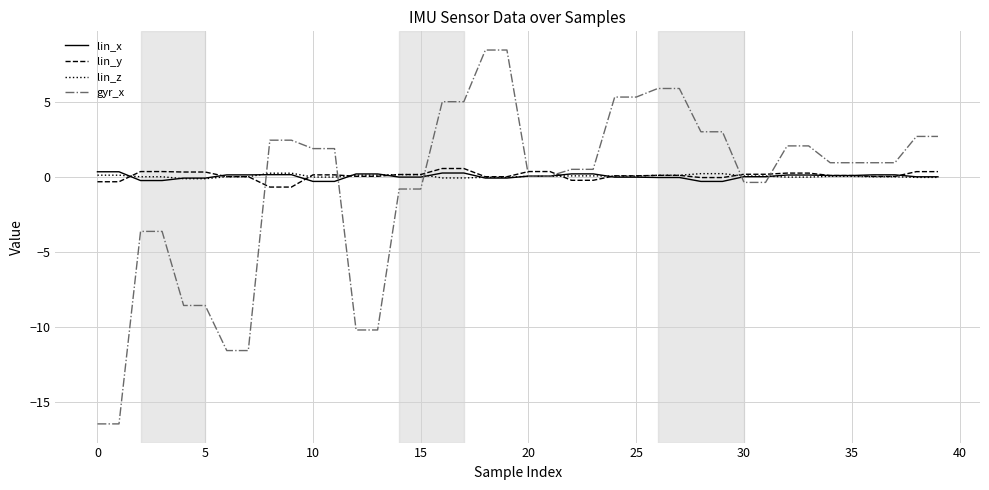

What is the highest value of the gyr_x series?

8.4